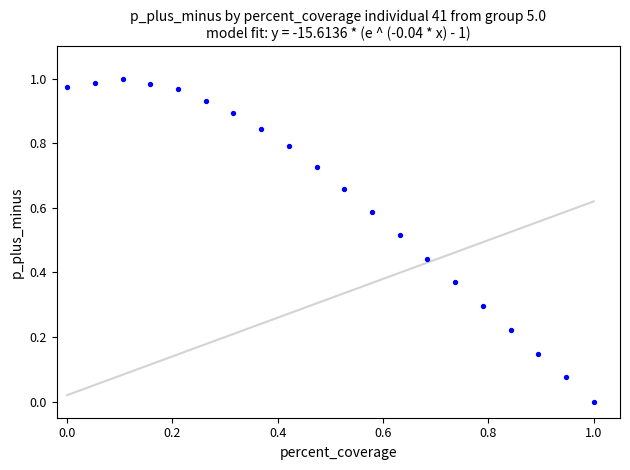

Count the number of points in this scatter plot.

20